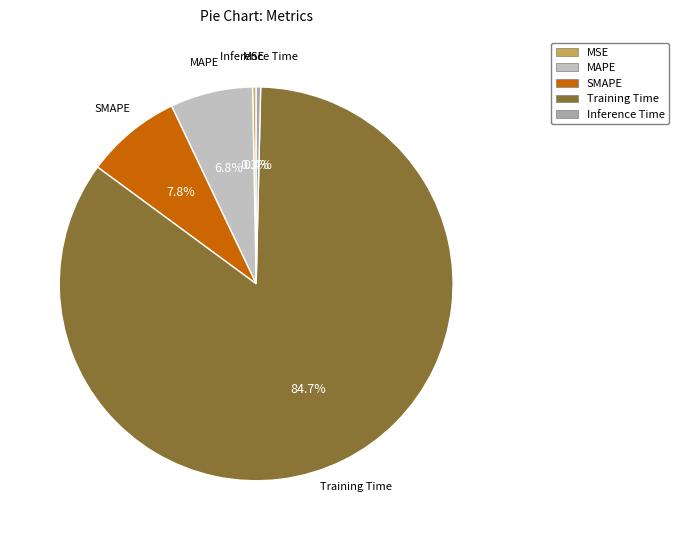

To the nearest percent, what portion does SMAPE represent?

8%